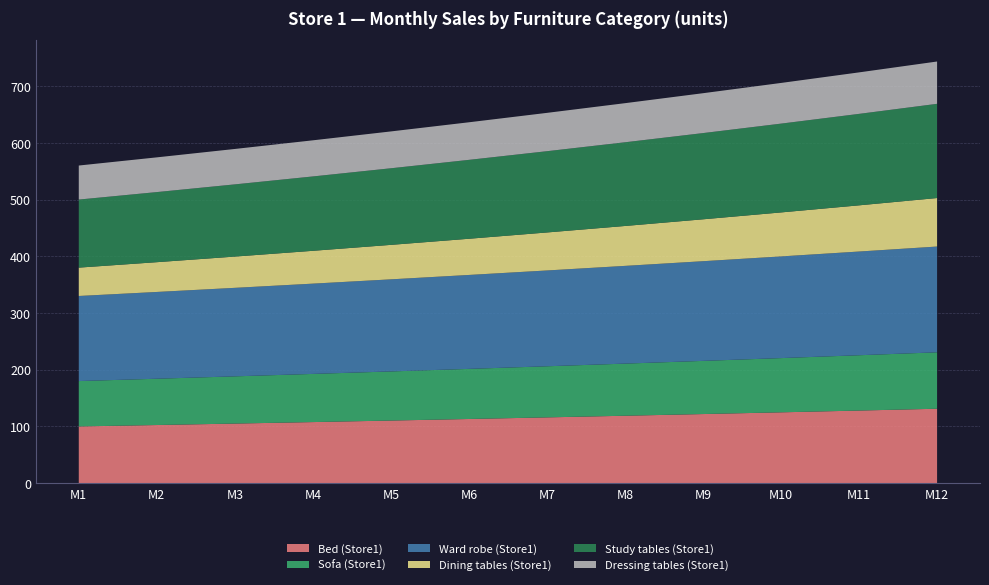

Reading left to right, what are all the values shown in this chart?

Bed (Store1): M1=100.0	M2=102.5	M3=105.1	M4=107.7	M5=110.4	M6=113.1	M7=116.0	M8=118.9	M9=121.8	M10=124.9	M11=128.0	M12=131.2
Sofa (Store1): M1=80.0	M2=81.6	M3=83.2	M4=84.9	M5=86.6	M6=88.3	M7=90.1	M8=91.9	M9=93.7	M10=95.6	M11=97.5	M12=99.5
Ward robe (Store1): M1=150.0	M2=153.0	M3=156.1	M4=159.2	M5=162.4	M6=165.6	M7=168.9	M8=172.3	M9=175.7	M10=179.3	M11=182.8	M12=186.5
Dining tables (Store1): M1=50.0	M2=52.5	M3=55.1	M4=57.9	M5=60.8	M6=63.8	M7=67.0	M8=70.4	M9=73.9	M10=77.6	M11=81.4	M12=85.5
Study tables (Store1): M1=120.0	M2=123.6	M3=127.3	M4=131.1	M5=135.1	M6=139.1	M7=143.3	M8=147.6	M9=152.0	M10=156.6	M11=161.3	M12=166.1
Dressing tables (Store1): M1=60.0	M2=61.2	M3=62.4	M4=63.7	M5=64.9	M6=66.2	M7=67.6	M8=68.9	M9=70.3	M10=71.7	M11=73.1	M12=74.6